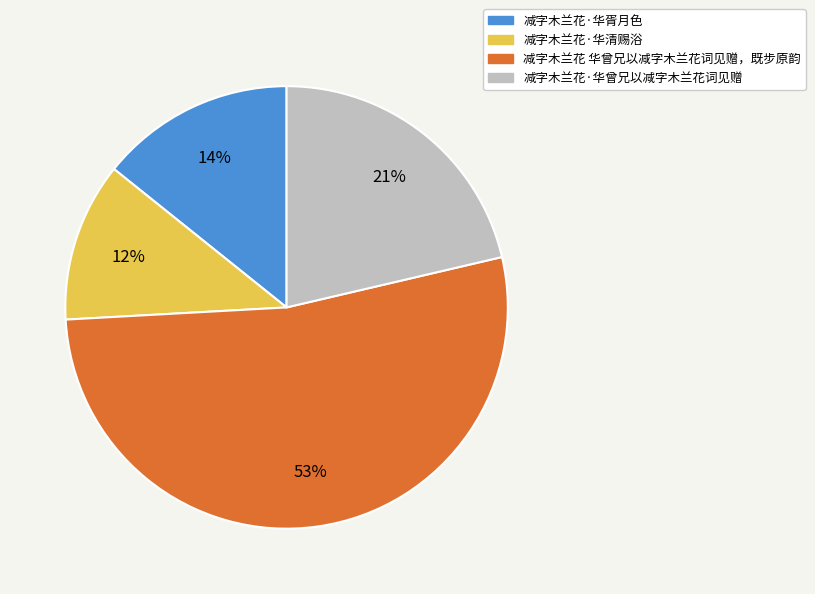

To the nearest percent, what is the difference between the largest and smallest slice percentages?

41%